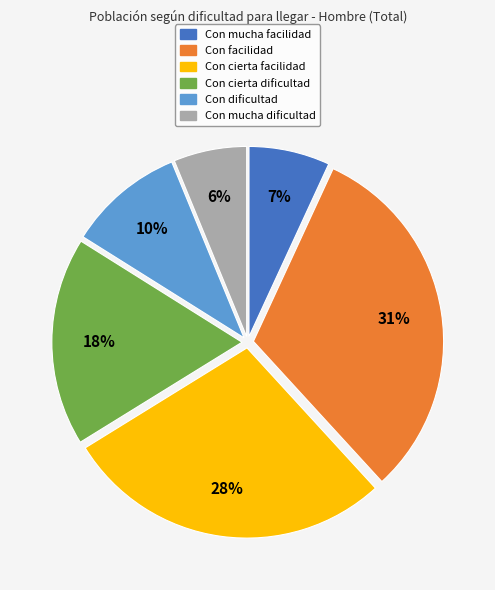

Combined, do Con dificultad and Con facilidad account for over 50%?

No